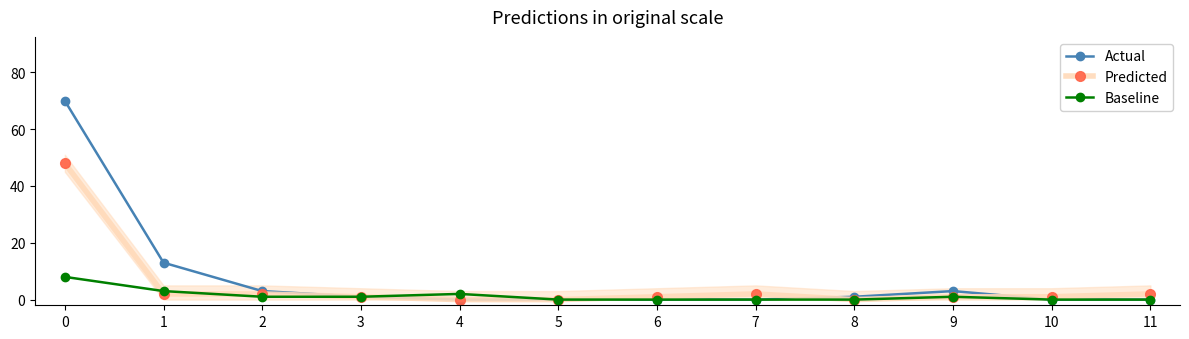

At how many categories does at least one series exceed 29?

1